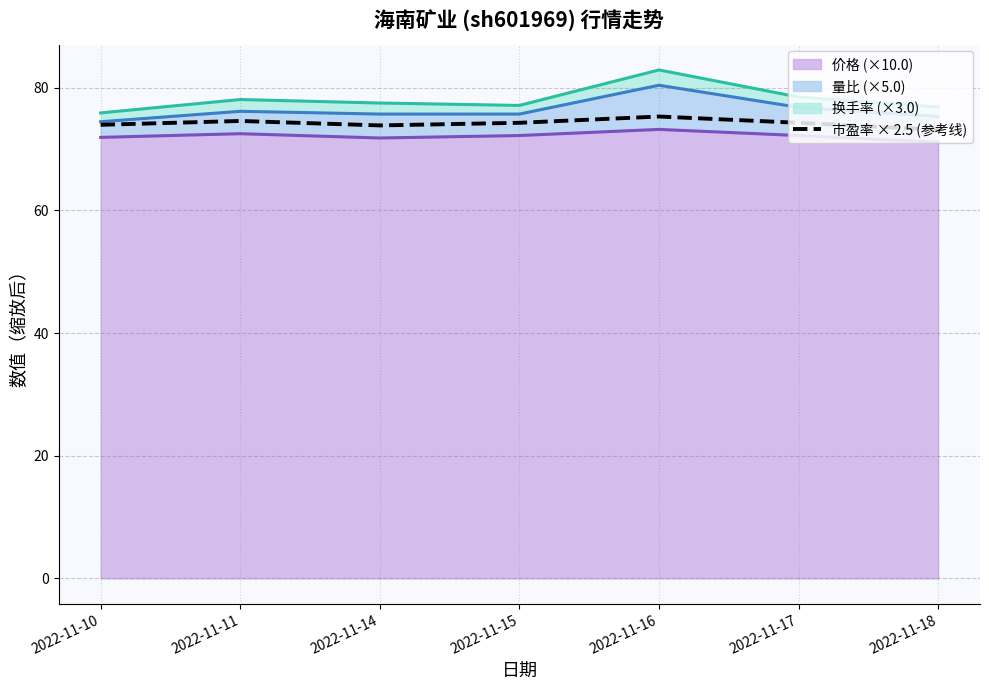

List the labels in order of value, smallest first.

2022-11-18, 2022-11-14, 2022-11-10, 2022-11-15, 2022-11-17, 2022-11-11, 2022-11-16